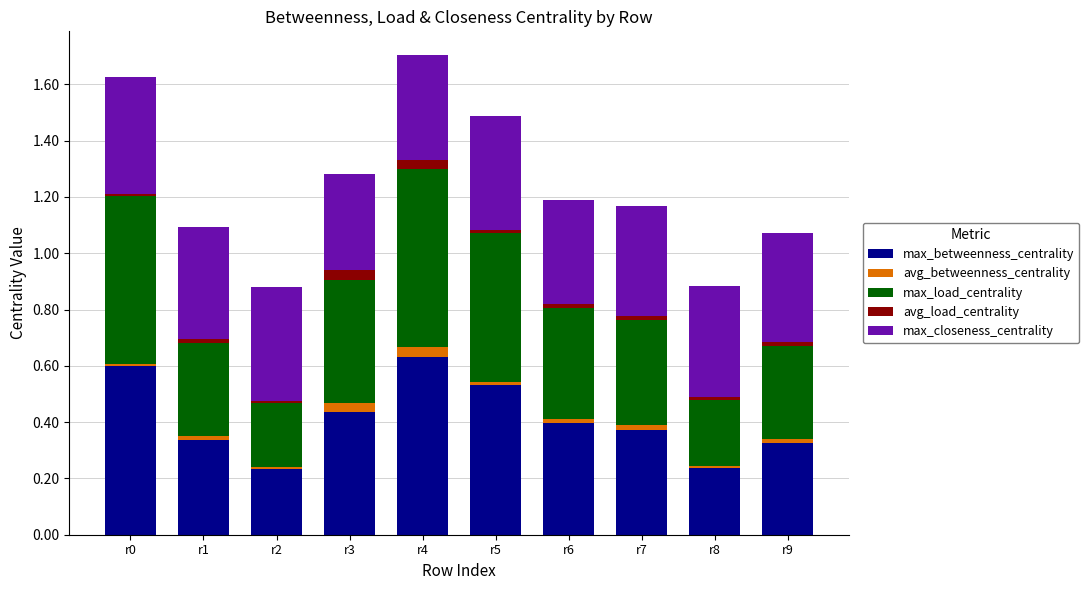

What is the sum of all max_betweenness_centrality values?

4.1